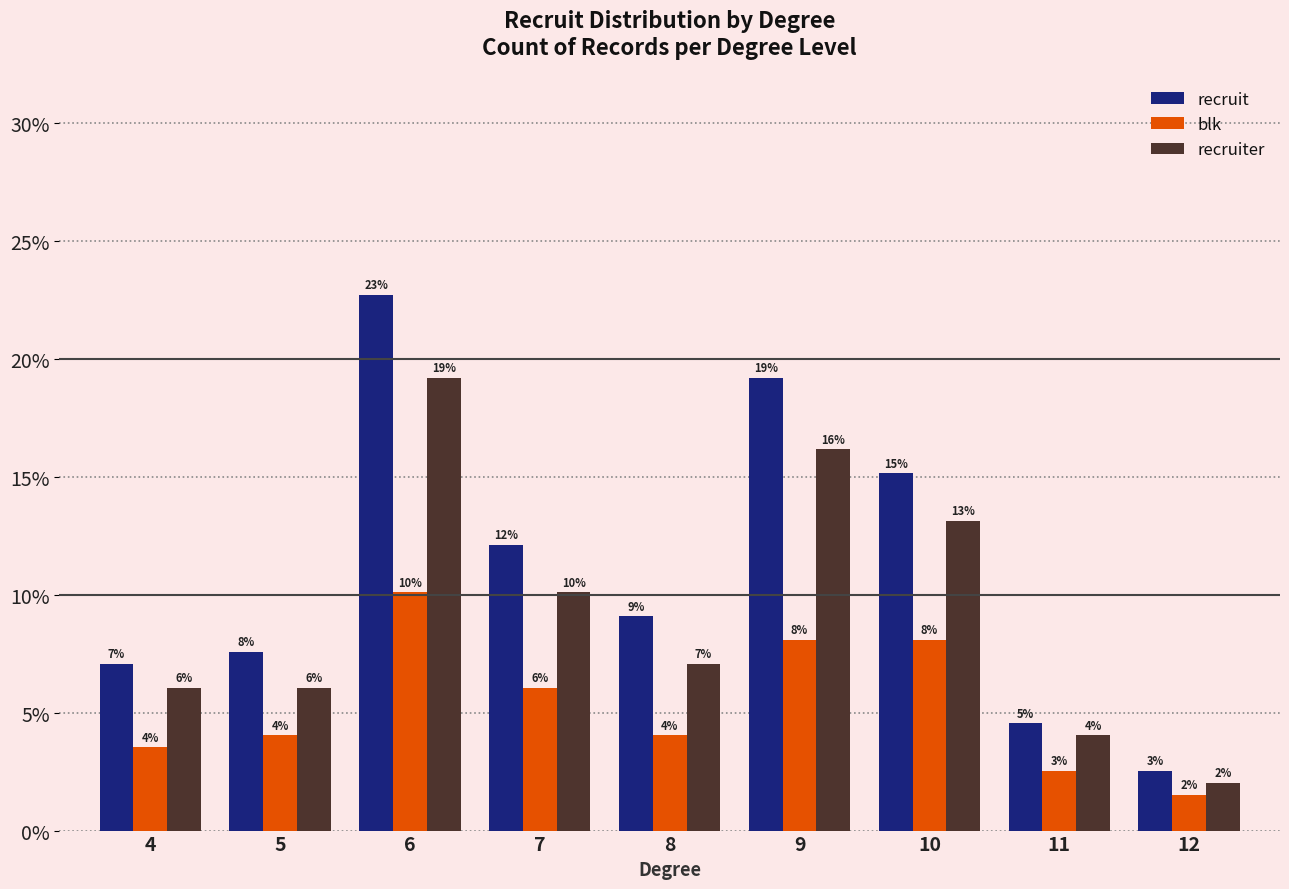

What is the average value of the recruiter series?

9.3